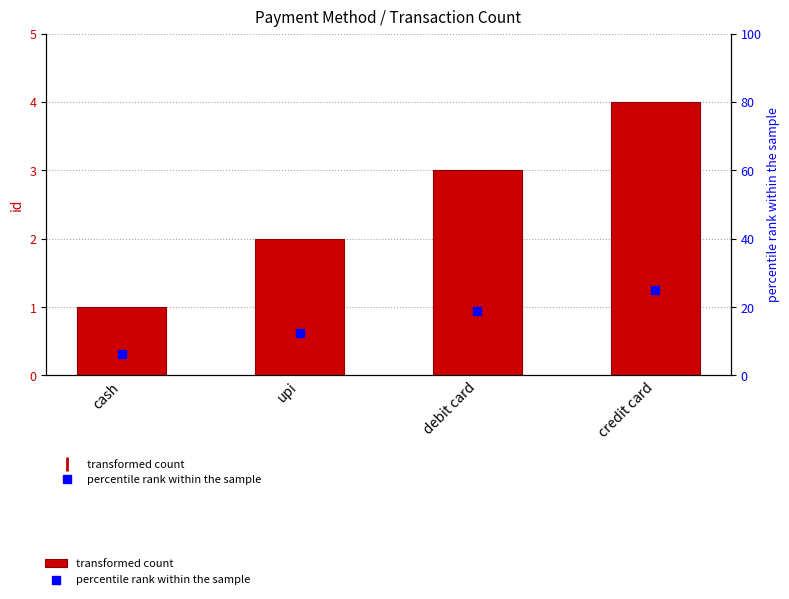

Which series contains the lowest Y value?

id